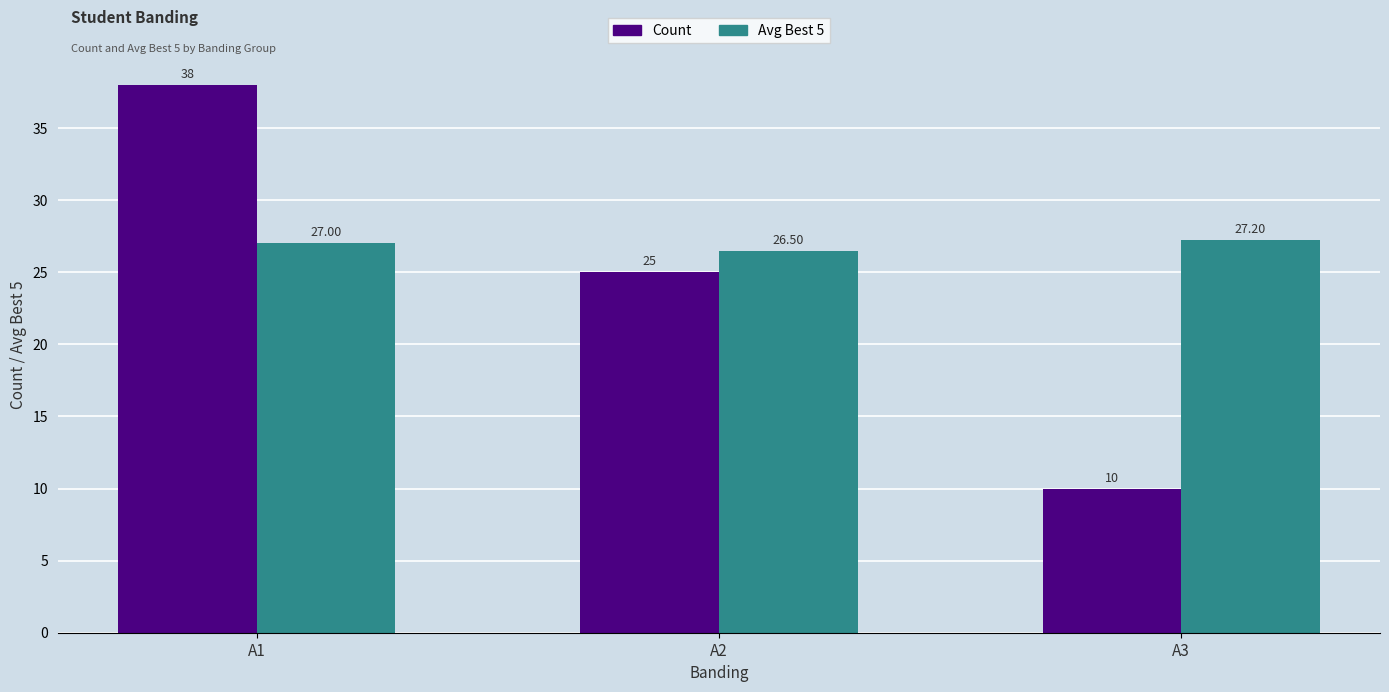

Reading left to right, what are all the values shown in this chart?

Count: A1=38.0	A2=25.0	A3=10.0
Avg Best 5: A1=27.0	A2=26.5	A3=27.2